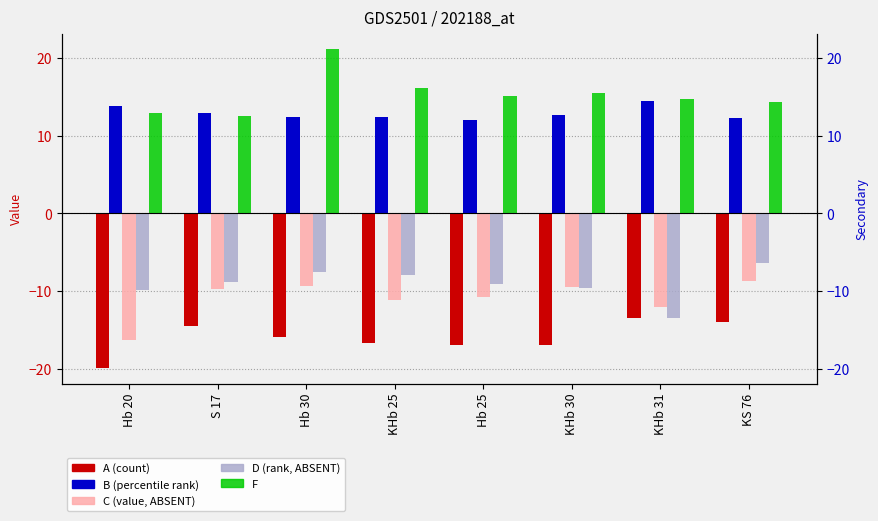

What is the difference between the A values at Hb 20 and KHb 30?

2.9